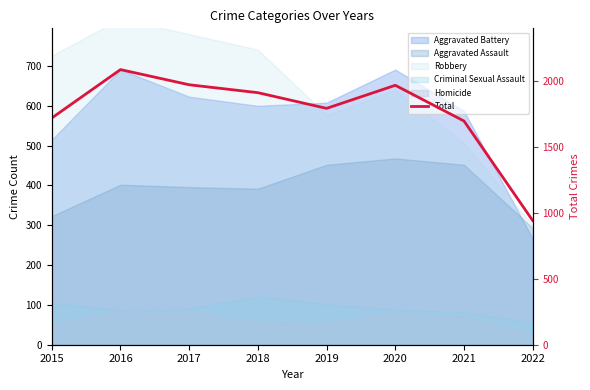

At which category does the chart reach its minimum across all series?

2022